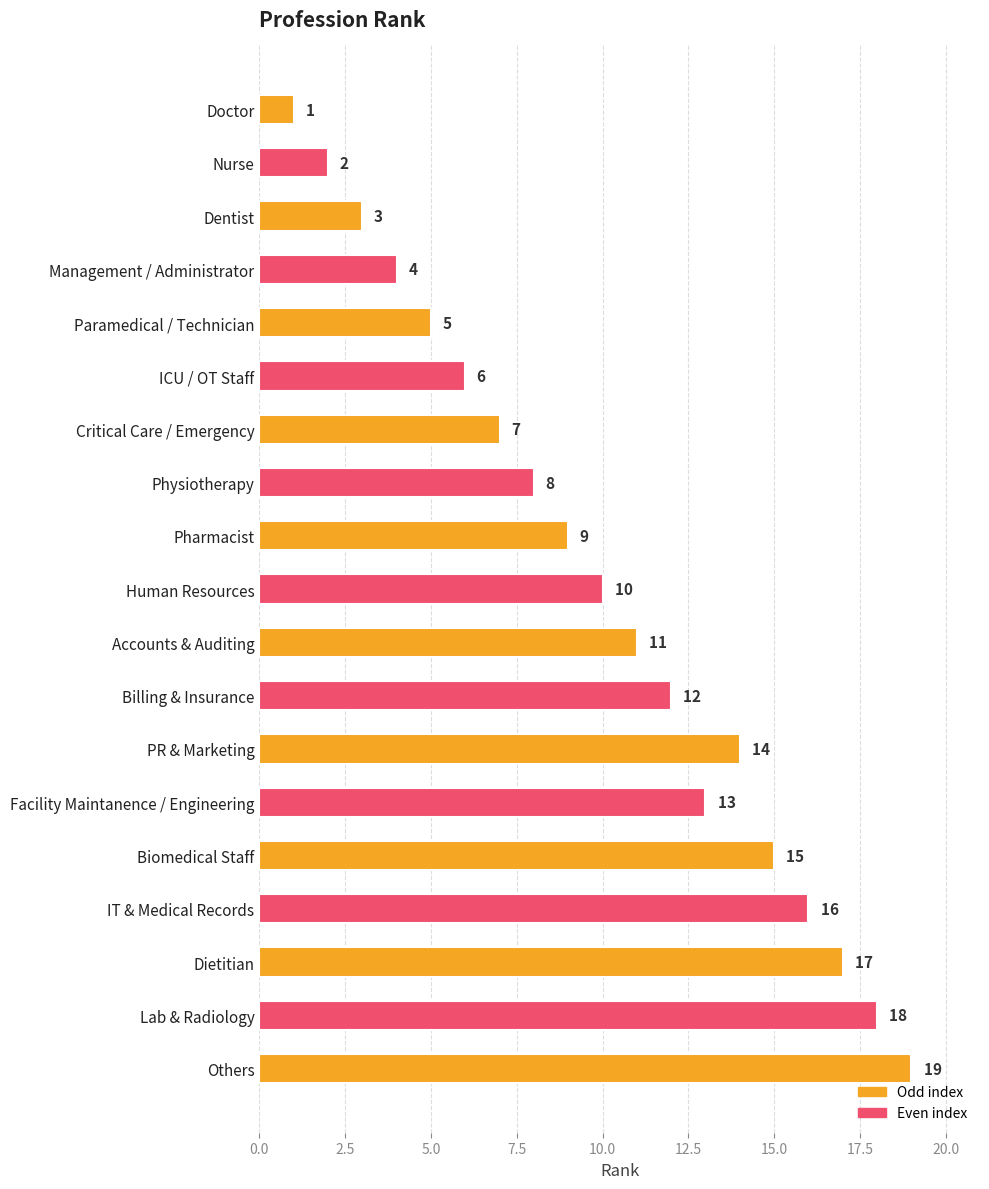

How many bars are there in total?

19